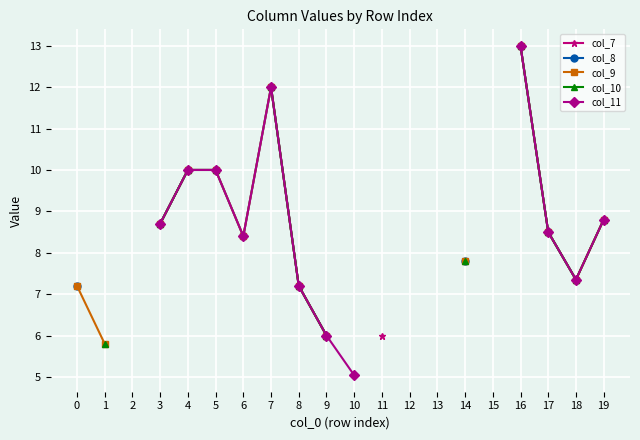

Which series has the largest range (max minus min)?

col_9